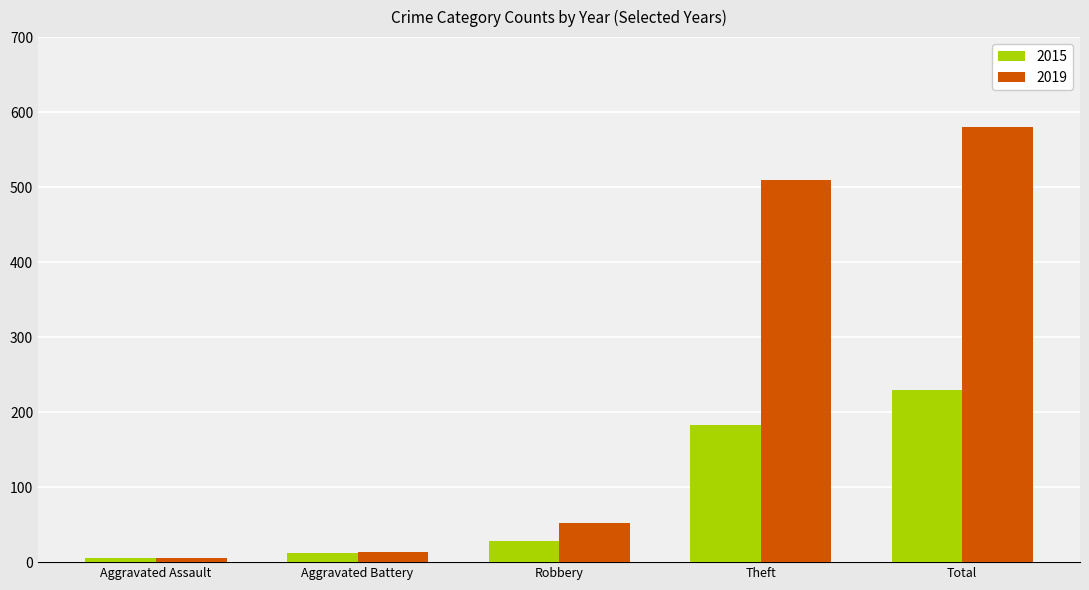

What is the difference between the second highest and minimum values in the 2015 series?

177